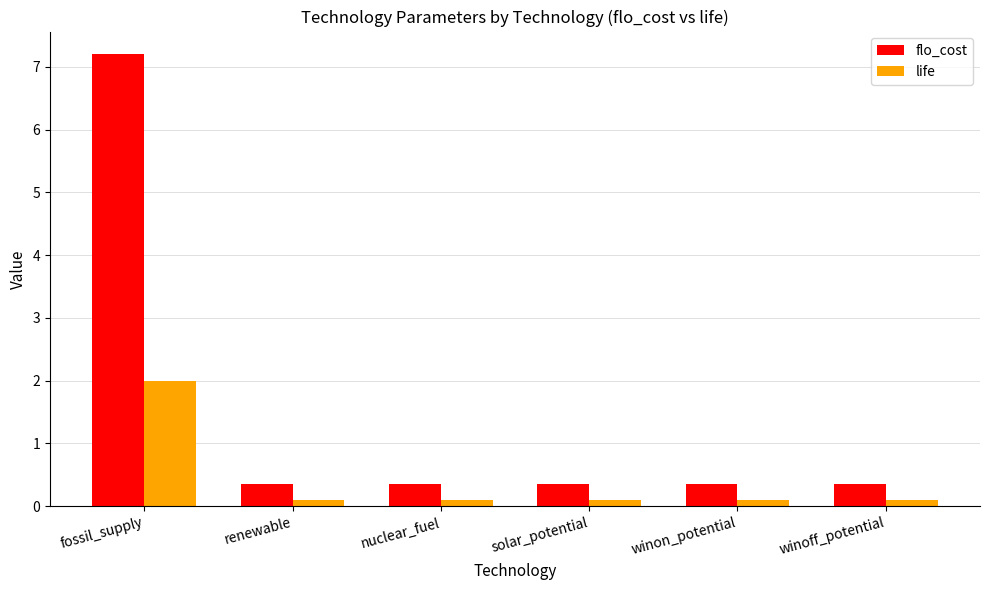

What is the spread (max minus min) of values at winon_potential?

0.3